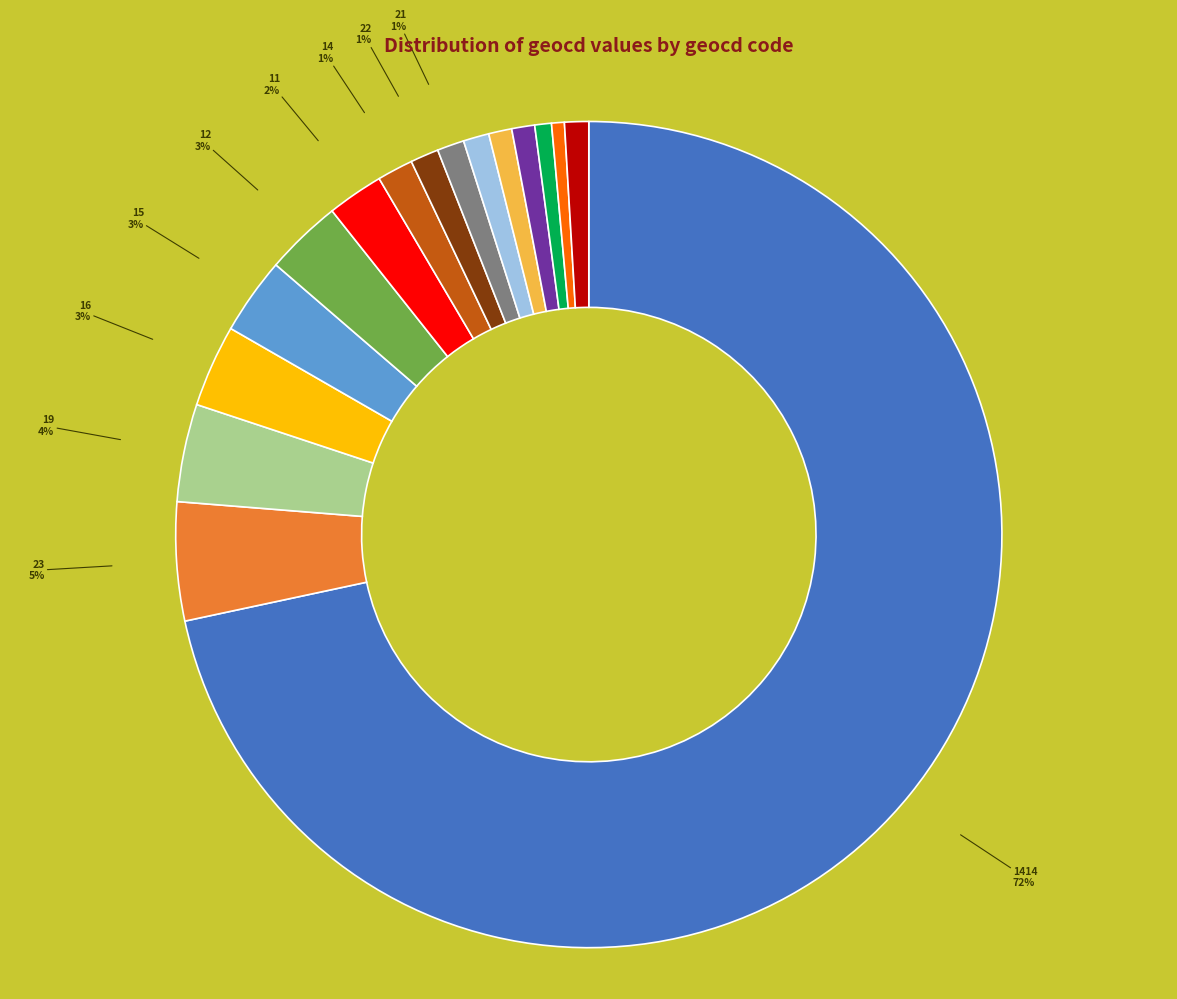

Does any single category account for the majority?

Yes